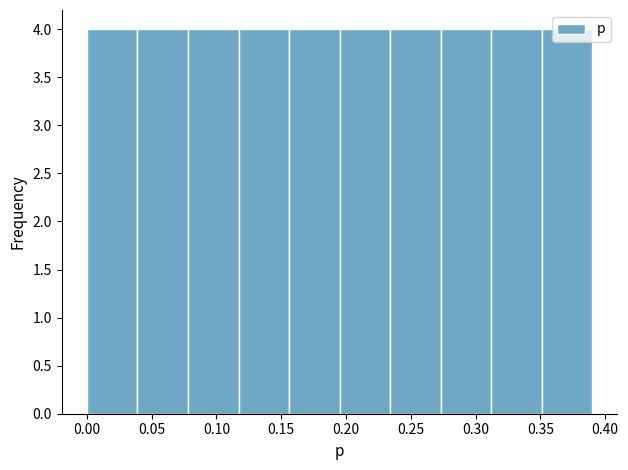

Reading left to right, transcribe this chart: for each bar, give the range it covers on the x-axis and its height. Neither the bar edges nor the heights are printed on the chart, so give them approximately, as read against the axes.

0.000 to 0.039: 4
0.039 to 0.078: 4
0.078 to 0.117: 4
0.117 to 0.156: 4
0.156 to 0.195: 4
0.195 to 0.234: 4
0.234 to 0.273: 4
0.273 to 0.312: 4
0.312 to 0.351: 4
0.351 to 0.390: 4